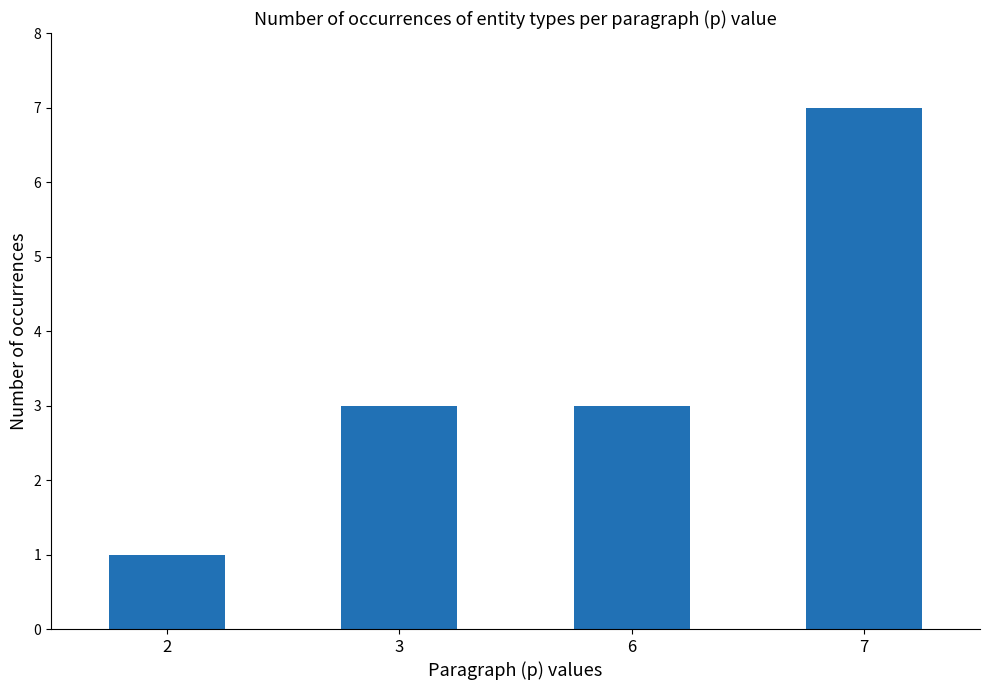

The chart shows a value of 2 at 2. True or false?

False